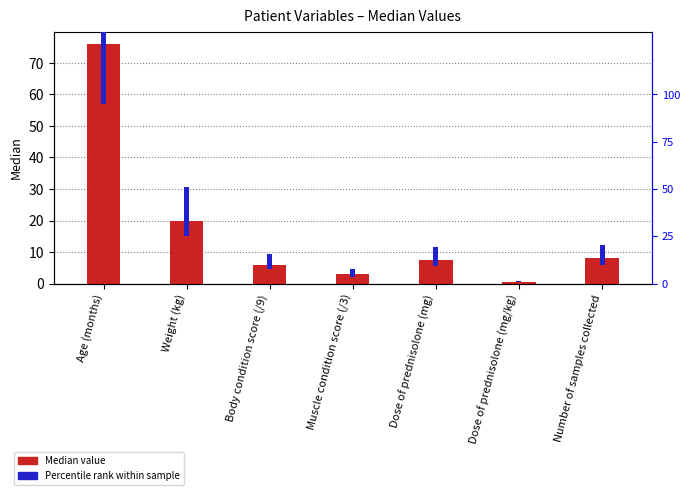

The Median value series shows 11.2 at Dose of prednisolone (mg). True or false?

False